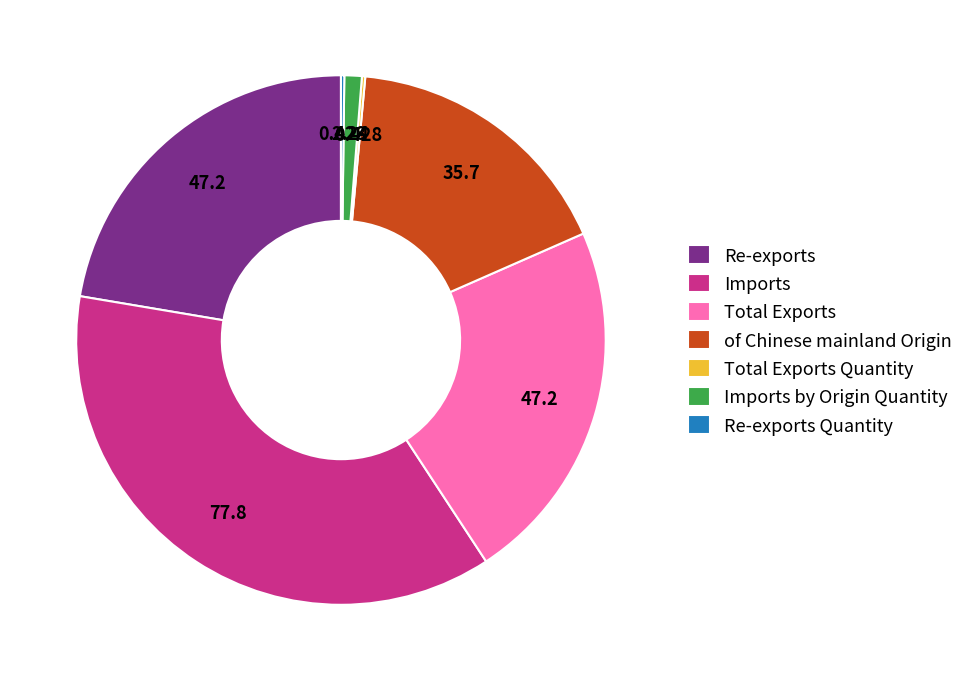

Which category has the biggest portion of the pie?

Imports